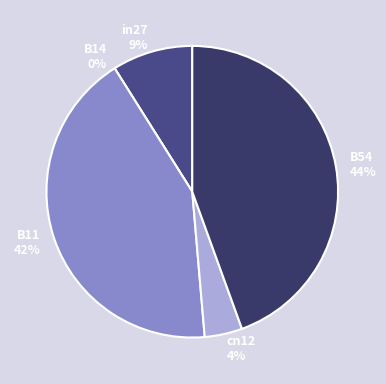

To the nearest percent, what is the combined percentage of B14 and cn12?

4%